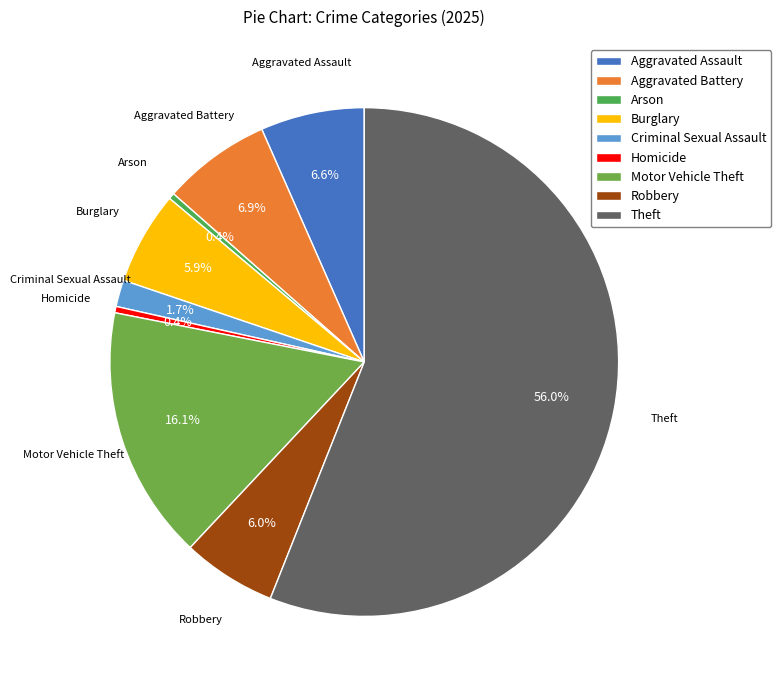

Combined, do Motor Vehicle Theft and Aggravated Battery account for over 50%?

No